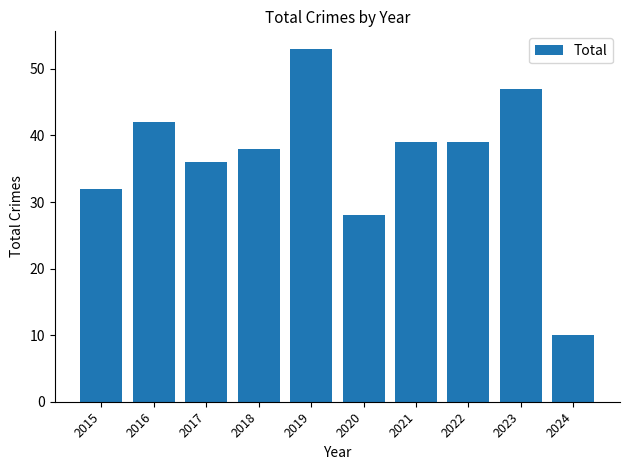

Between 2018 and 2021, which is larger?

2021